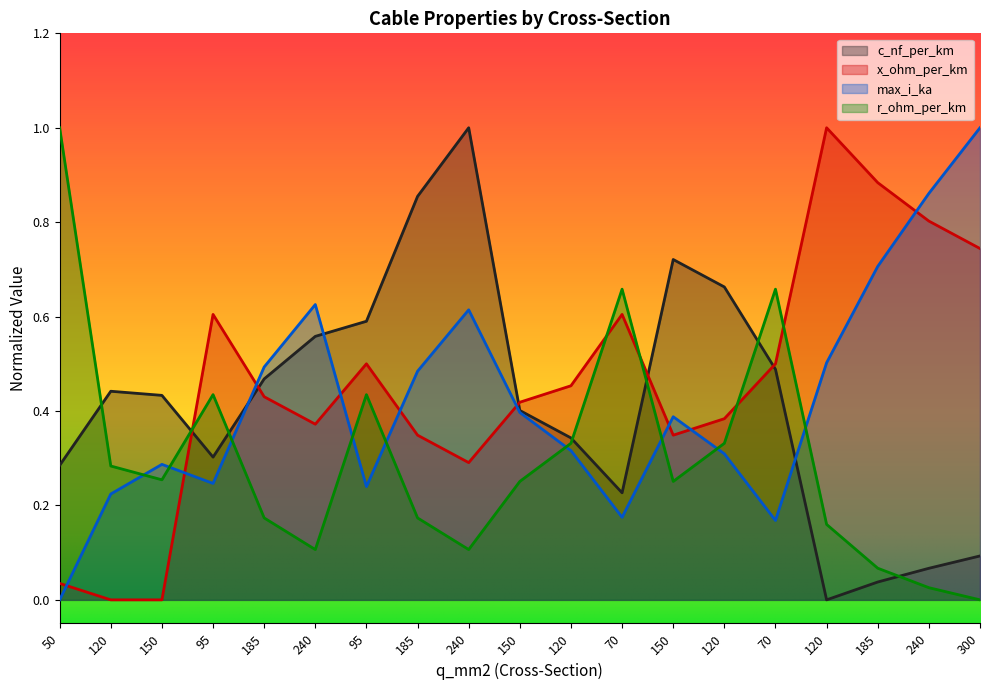

Where do x_ohm_per_km and max_i_ka first cross each other?

50 and 120